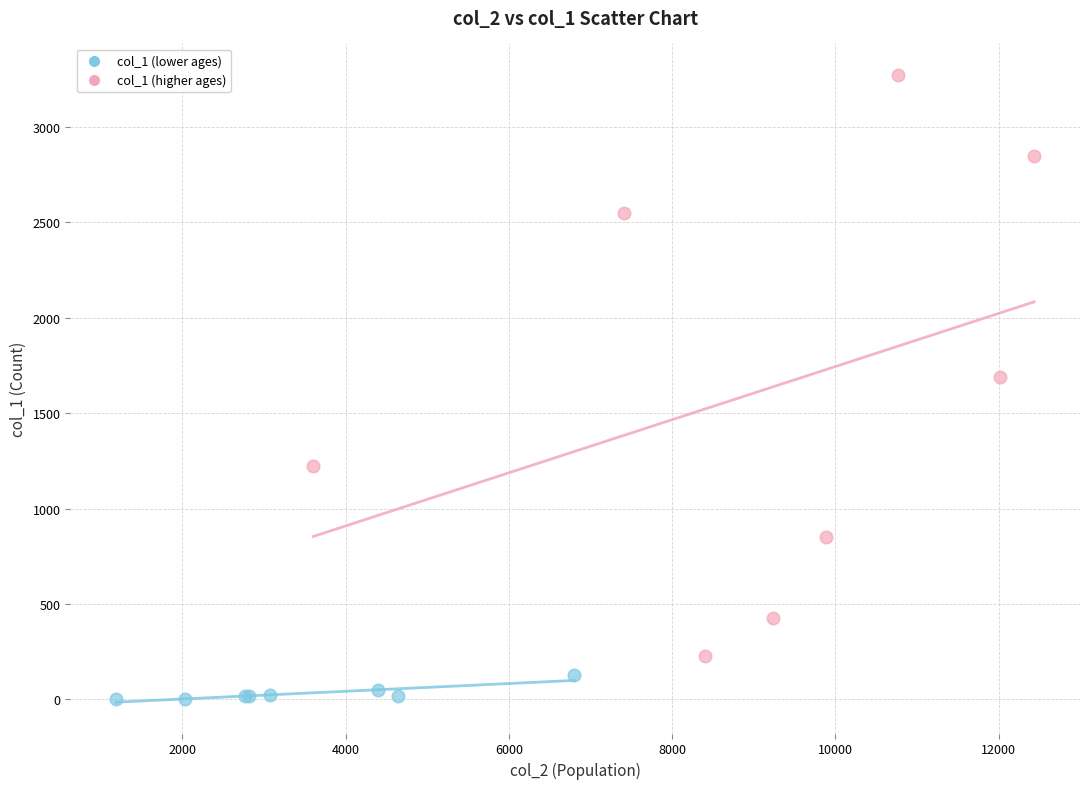

Which series reaches the maximum Y coordinate?

col_1 (higher ages)